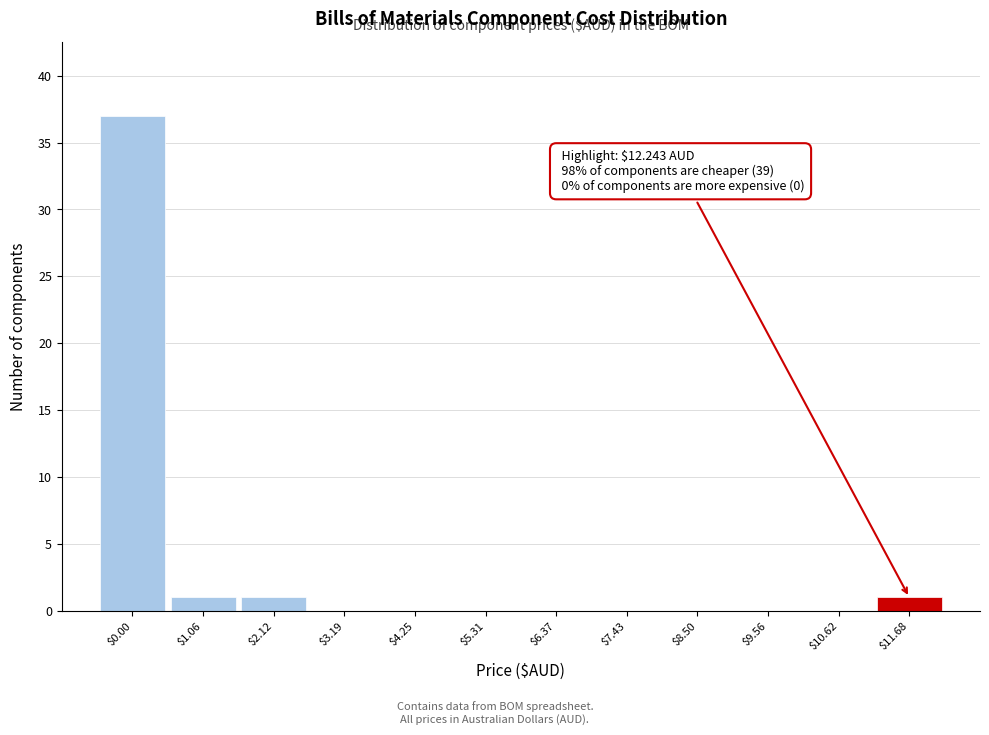

Which label corresponds to the largest value in the chart?

$0.00